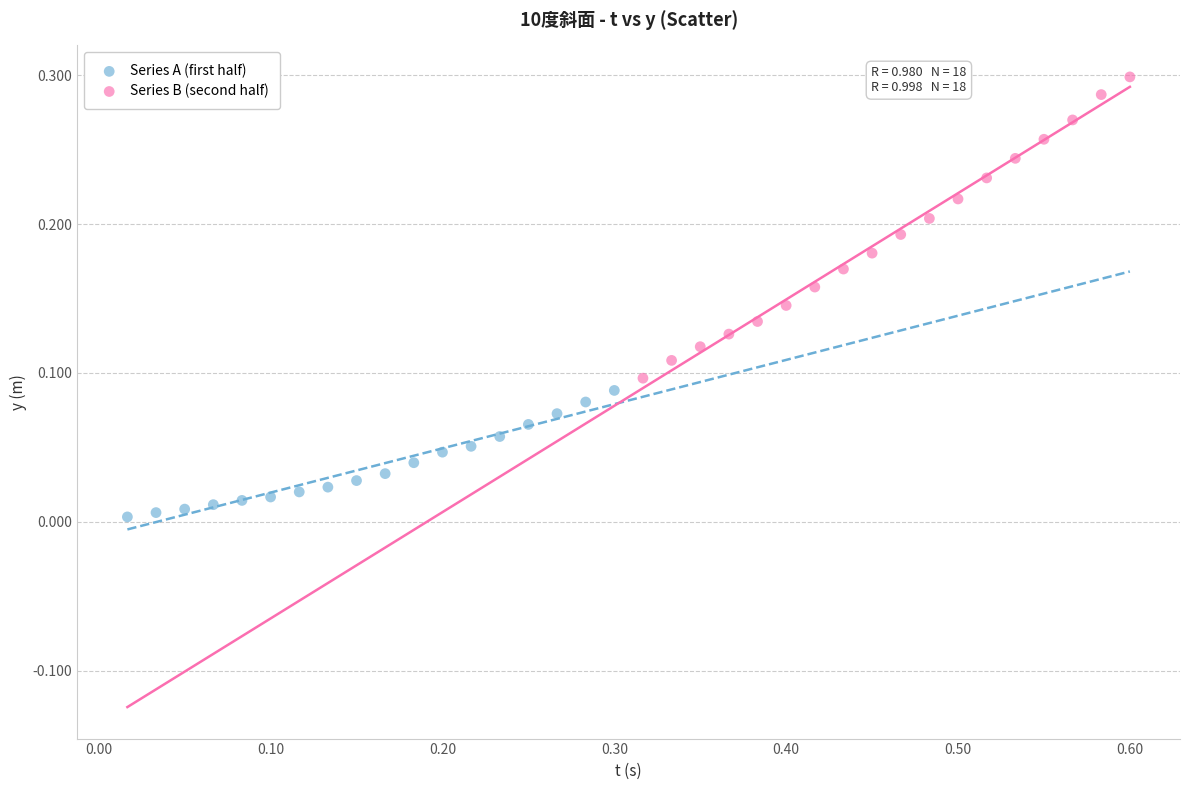

Which series contains the lowest Y value?

Series A (first half)